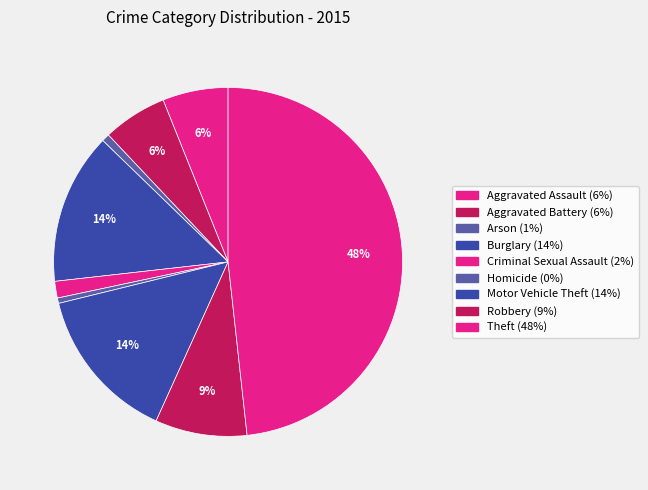

What is the total percentage of Aggravated Battery and Homicide?

6.5%